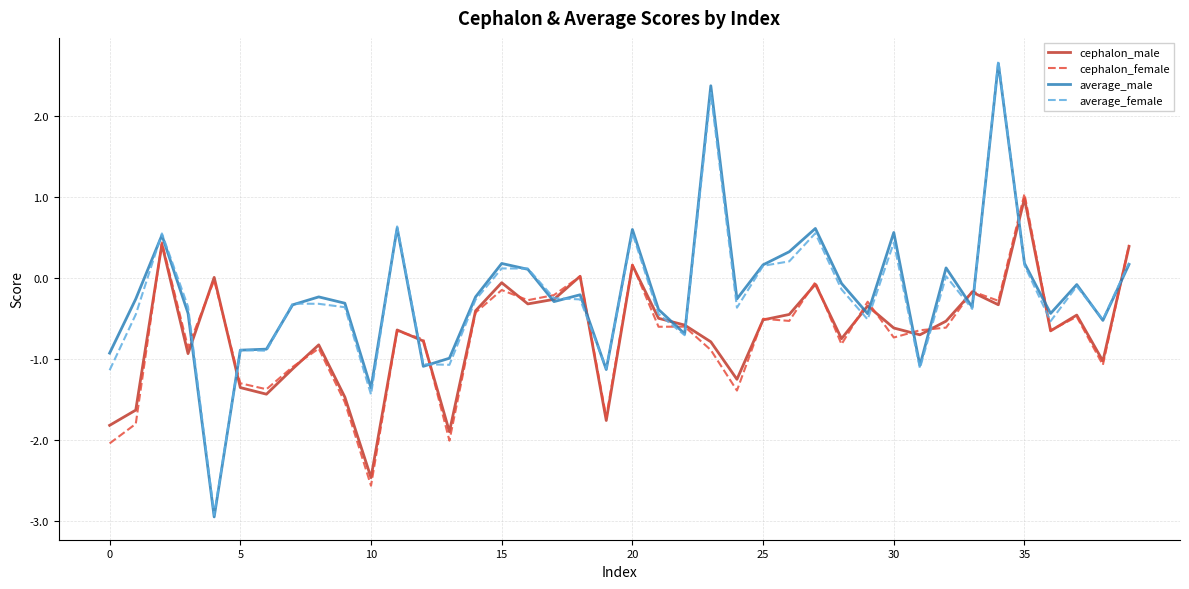

What is the minimum value for cephalon_female?

-2.6